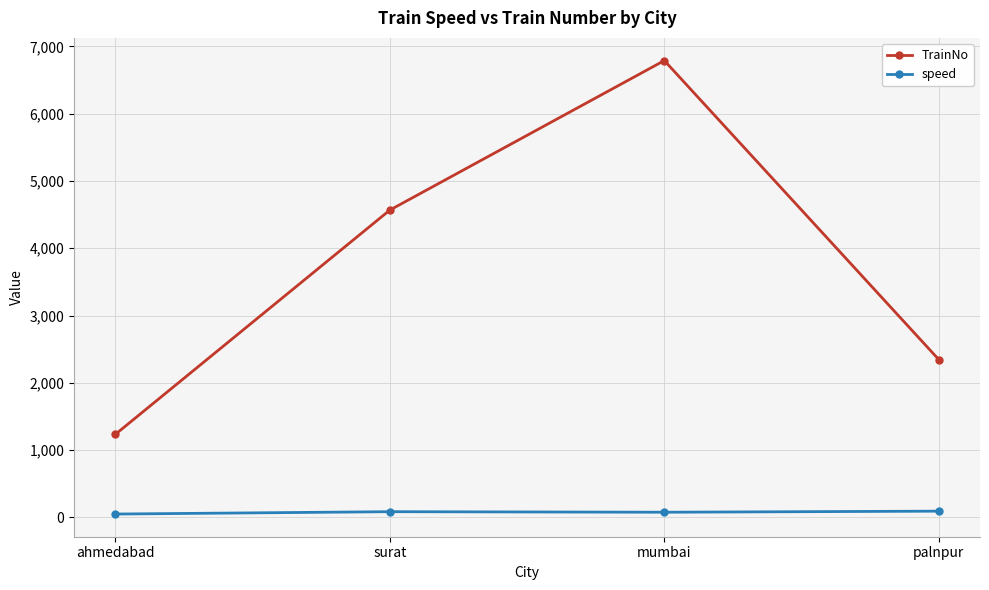

What are all the series names shown in the legend?

TrainNo, speed